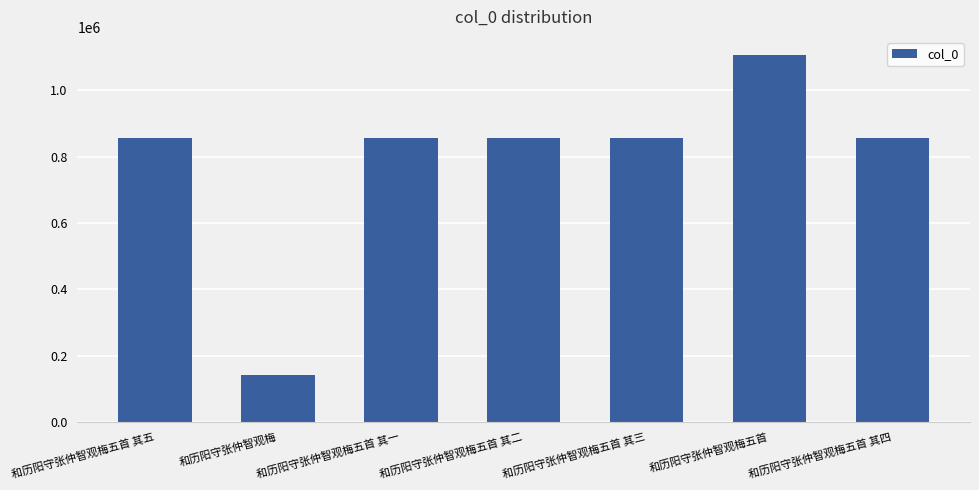

What is the change in value from 和历阳守张仲智观梅 to 和历阳守张仲智观梅五首 其四?

+713776